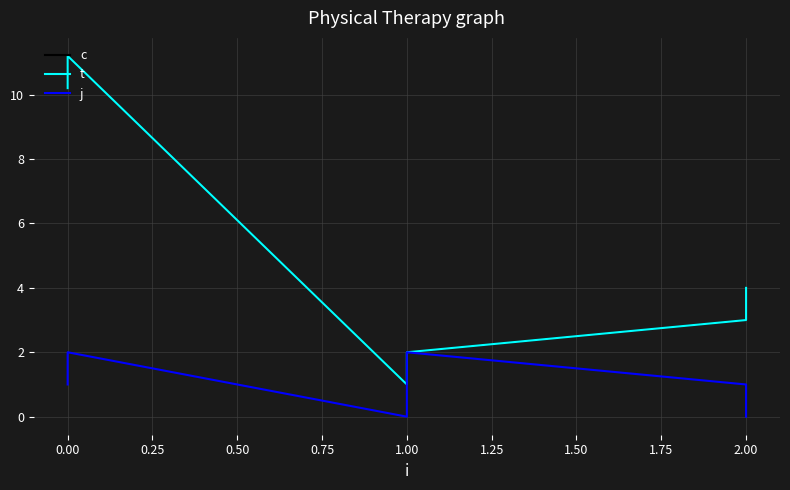

How many distinct data groups are displayed?

3